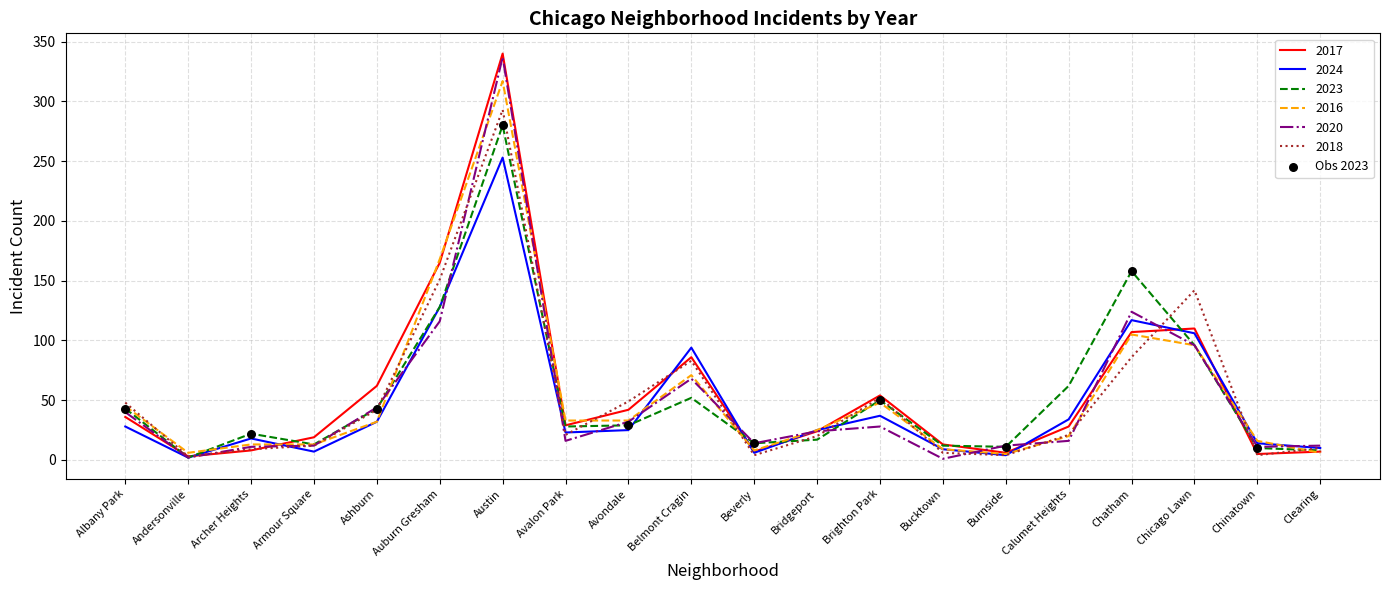

Which series changed the most between Albany Park and Auburn Gresham?

2017